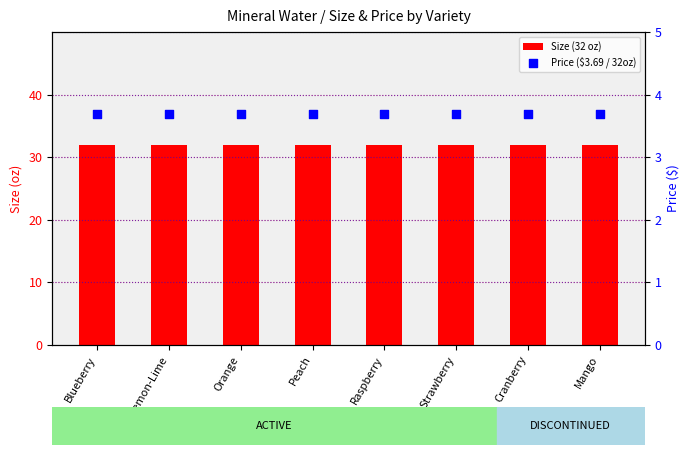

Which series reaches the maximum Y coordinate?

Size (32 oz)